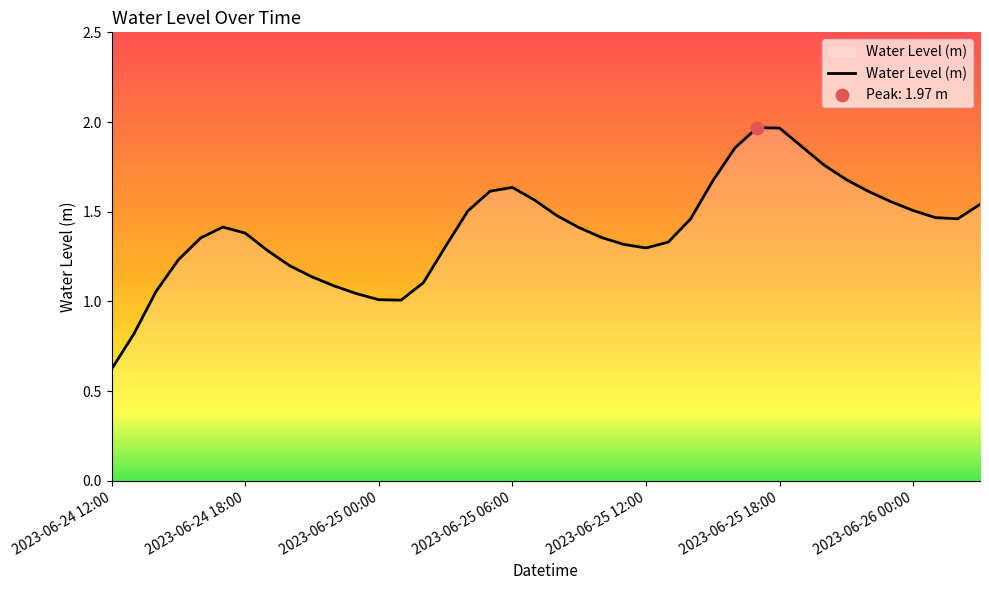

What is the smallest value displayed?

0.6